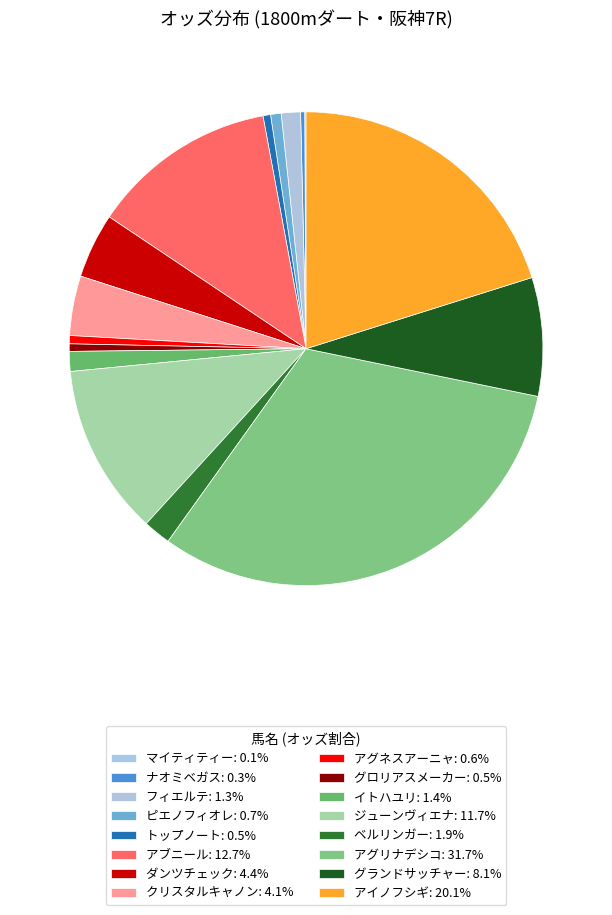

What is the smallest slice in the pie chart?

マイティティー